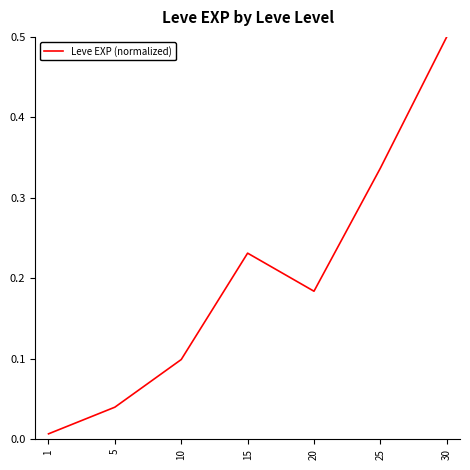

Between 15 and 25, which is larger?

25